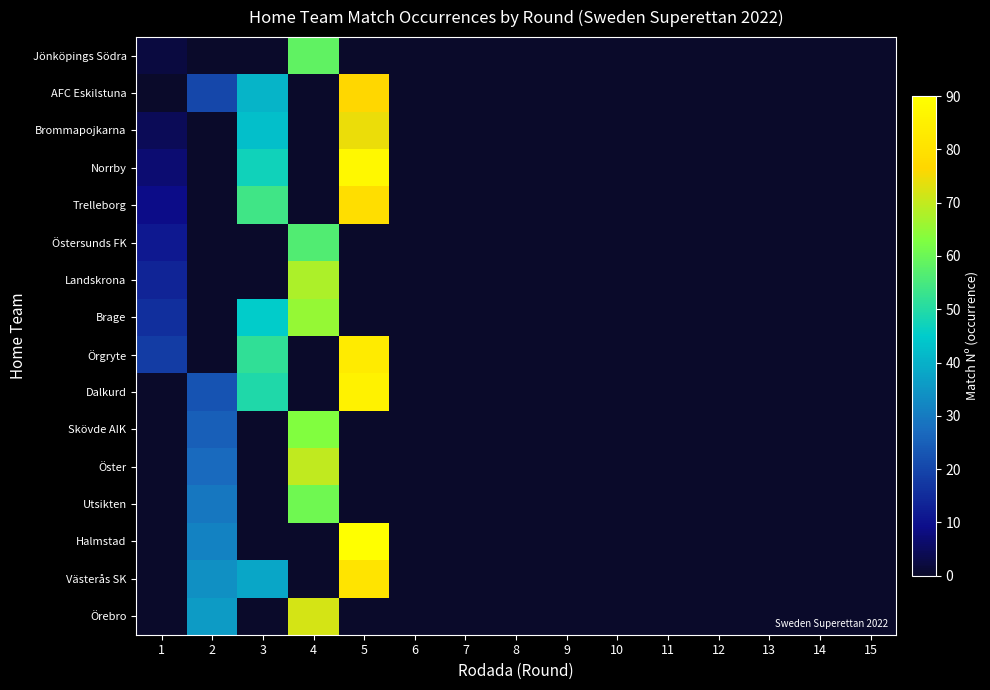

Reading right to left, transcribe all the data shown in this chart.

Jönköpings Södra: 15=0.0	14=0.0	13=0.0	12=0.0	11=0.0	10=0.0	9=0.0	8=0.0	7=0.0	6=0.0	5=0.0	4=58.5	3=0.0	2=0.0	1=2.2
AFC Eskilstuna: 15=0.0	14=0.0	13=0.0	12=0.0	11=0.0	10=0.0	9=0.0	8=0.0	7=0.0	6=0.0	5=76.5	4=0.0	3=40.5	2=20.2	1=0.0
Brommapojkarna: 15=0.0	14=0.0	13=0.0	12=0.0	11=0.0	10=0.0	9=0.0	8=0.0	7=0.0	6=0.0	5=74.2	4=0.0	3=42.8	2=0.0	1=4.5
Norrby: 15=0.0	14=0.0	13=0.0	12=0.0	11=0.0	10=0.0	9=0.0	8=0.0	7=0.0	6=0.0	5=87.8	4=0.0	3=47.2	2=0.0	1=6.8
Trelleborg: 15=0.0	14=0.0	13=0.0	12=0.0	11=0.0	10=0.0	9=0.0	8=0.0	7=0.0	6=0.0	5=78.8	4=0.0	3=54.0	2=0.0	1=9.0
Östersunds FK: 15=0.0	14=0.0	13=0.0	12=0.0	11=0.0	10=0.0	9=0.0	8=0.0	7=0.0	6=0.0	5=0.0	4=56.2	3=0.0	2=0.0	1=11.2
Landskrona: 15=0.0	14=0.0	13=0.0	12=0.0	11=0.0	10=0.0	9=0.0	8=0.0	7=0.0	6=0.0	5=0.0	4=67.5	3=0.0	2=0.0	1=13.5
Brage: 15=0.0	14=0.0	13=0.0	12=0.0	11=0.0	10=0.0	9=0.0	8=0.0	7=0.0	6=0.0	5=0.0	4=65.2	3=45.0	2=0.0	1=15.7
Örgryte: 15=0.0	14=0.0	13=0.0	12=0.0	11=0.0	10=0.0	9=0.0	8=0.0	7=0.0	6=0.0	5=83.2	4=0.0	3=51.7	2=0.0	1=18.0
Dalkurd: 15=0.0	14=0.0	13=0.0	12=0.0	11=0.0	10=0.0	9=0.0	8=0.0	7=0.0	6=0.0	5=85.5	4=0.0	3=49.5	2=22.5	1=0.0
Skövde AIK: 15=0.0	14=0.0	13=0.0	12=0.0	11=0.0	10=0.0	9=0.0	8=0.0	7=0.0	6=0.0	5=0.0	4=63.0	3=0.0	2=24.8	1=0.0
Öster: 15=0.0	14=0.0	13=0.0	12=0.0	11=0.0	10=0.0	9=0.0	8=0.0	7=0.0	6=0.0	5=0.0	4=69.8	3=0.0	2=27.0	1=0.0
Utsikten: 15=0.0	14=0.0	13=0.0	12=0.0	11=0.0	10=0.0	9=0.0	8=0.0	7=0.0	6=0.0	5=0.0	4=60.8	3=0.0	2=29.2	1=0.0
Halmstad: 15=0.0	14=0.0	13=0.0	12=0.0	11=0.0	10=0.0	9=0.0	8=0.0	7=0.0	6=0.0	5=90.0	4=0.0	3=0.0	2=31.5	1=0.0
Västerås SK: 15=0.0	14=0.0	13=0.0	12=0.0	11=0.0	10=0.0	9=0.0	8=0.0	7=0.0	6=0.0	5=81.0	4=0.0	3=38.2	2=33.8	1=0.0
Örebro: 15=0.0	14=0.0	13=0.0	12=0.0	11=0.0	10=0.0	9=0.0	8=0.0	7=0.0	6=0.0	5=0.0	4=72.0	3=0.0	2=36.0	1=0.0